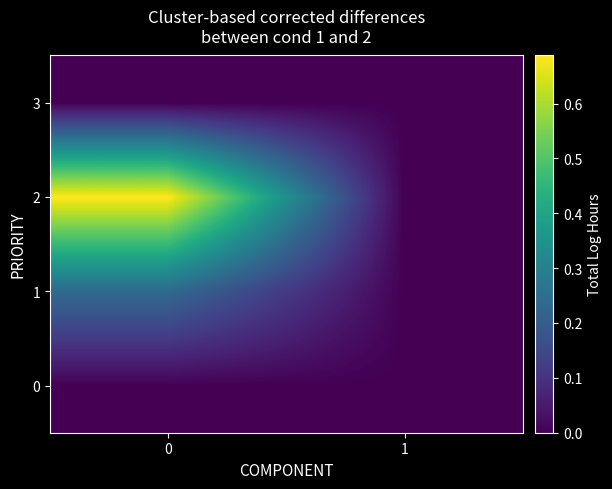

Between 1 and 0, which is larger?

1